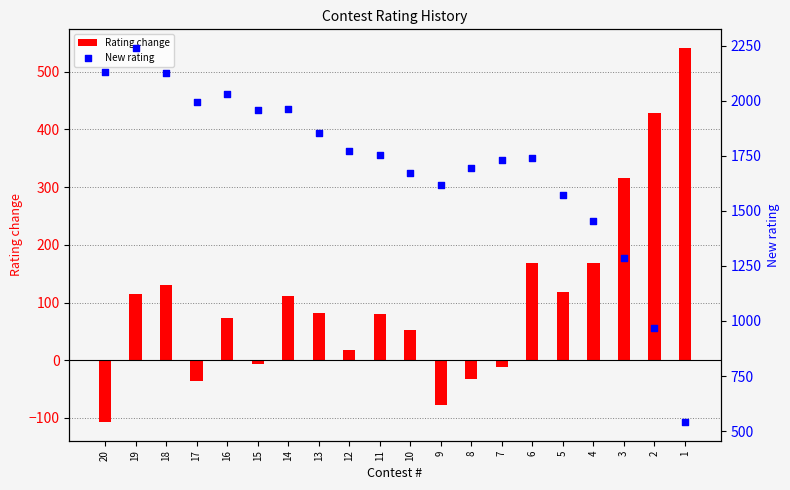

Is the value of New rating at 11 greater than the value of Rating change at 4?

Yes